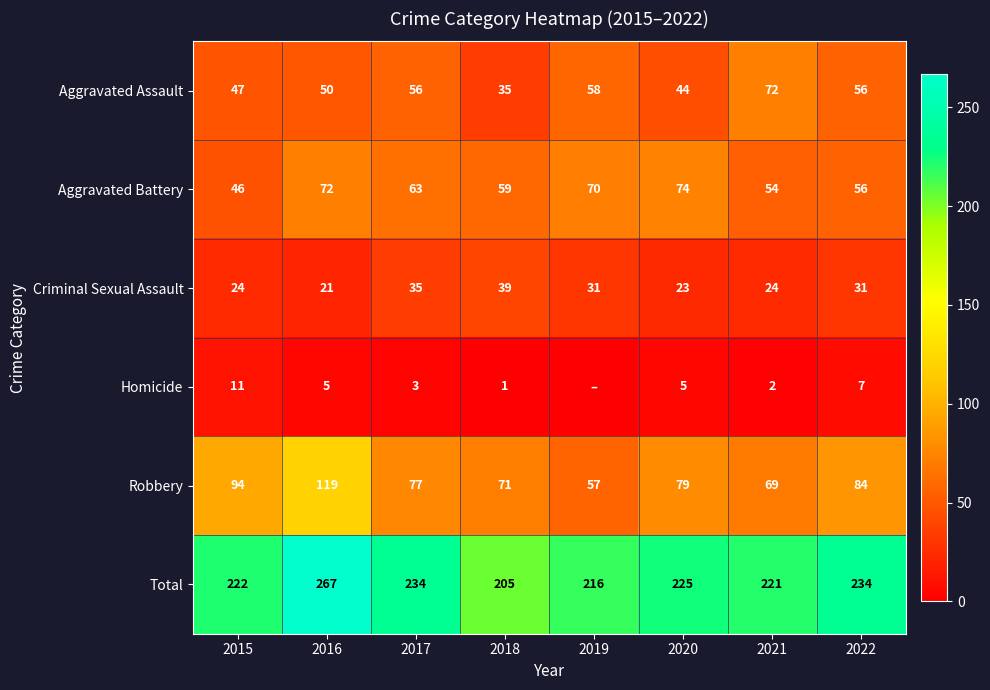

At which label does Robbery first exceed 79?

2015